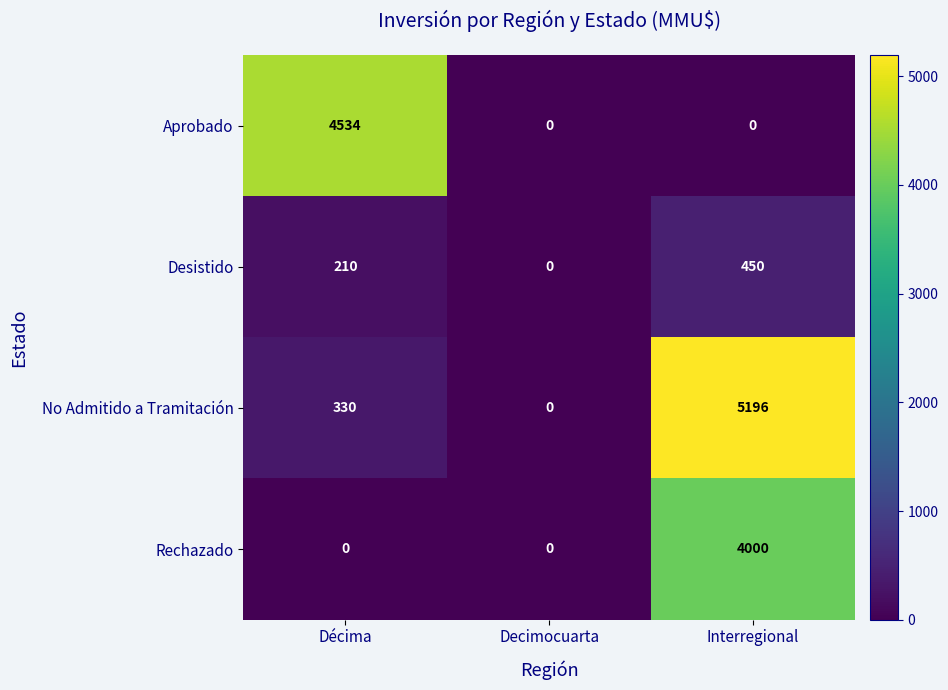

Is it true that No Admitido a Tramitación equals 0 at Decimocuarta?

True